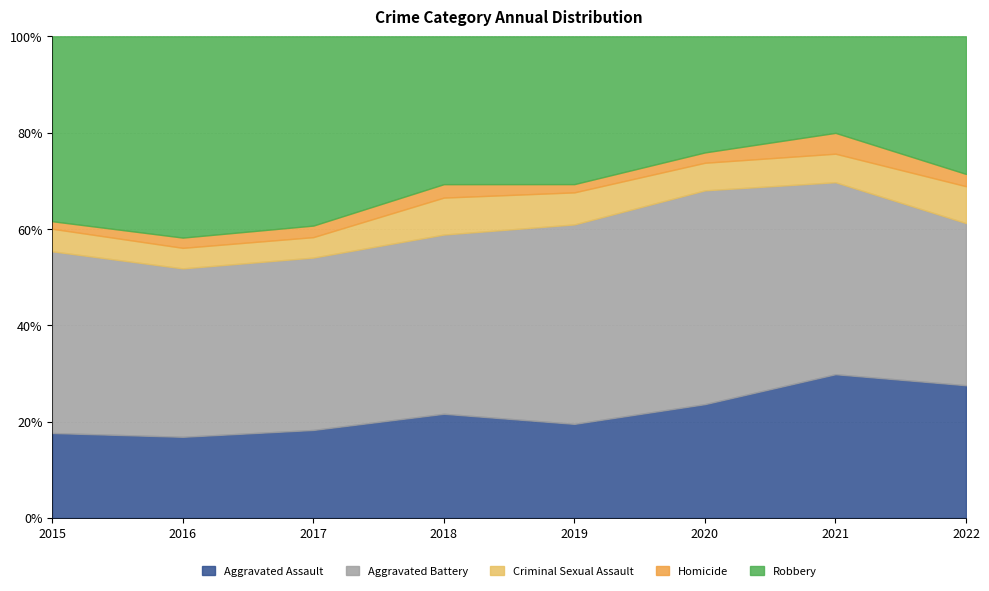

How many data points in Robbery are less than 143?

4